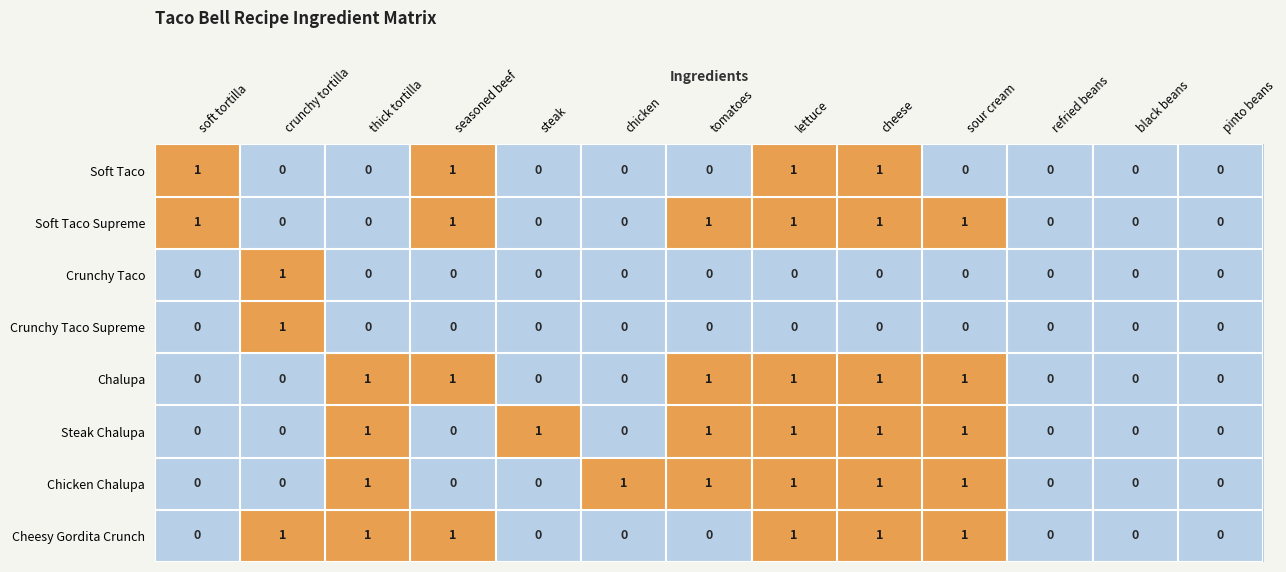

At which label does Crunchy Taco Supreme reach its peak?

crunchy tortilla